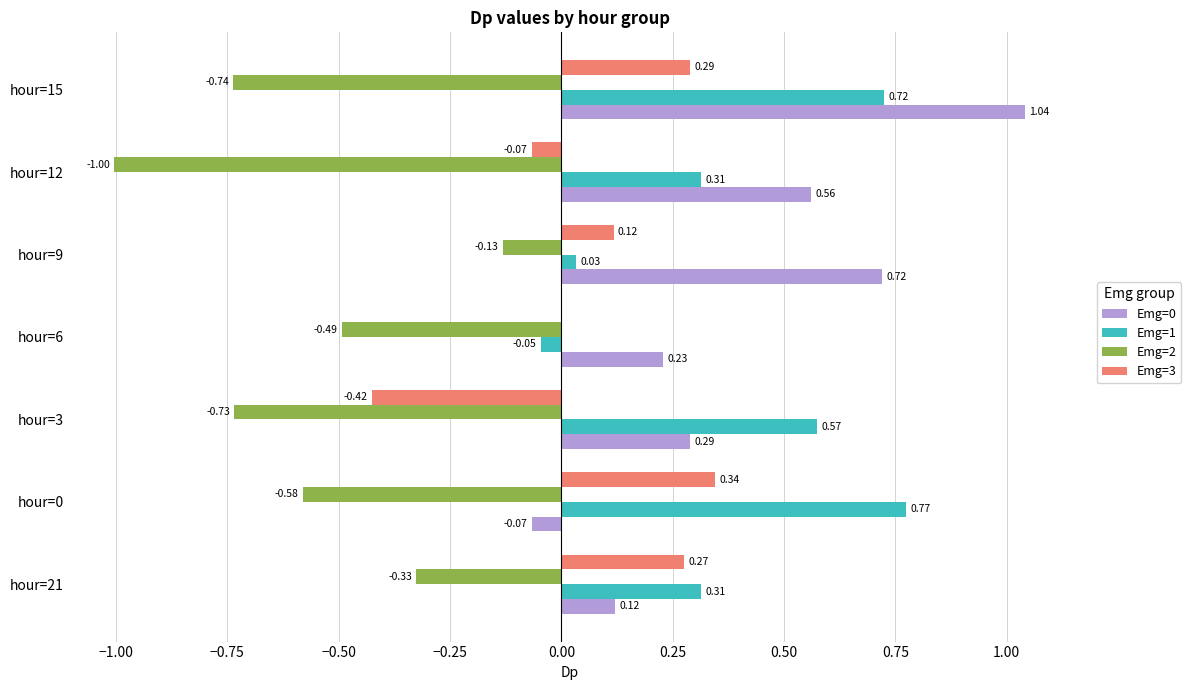

Which series changed the most between hour=3 and hour=9?

Emg=2